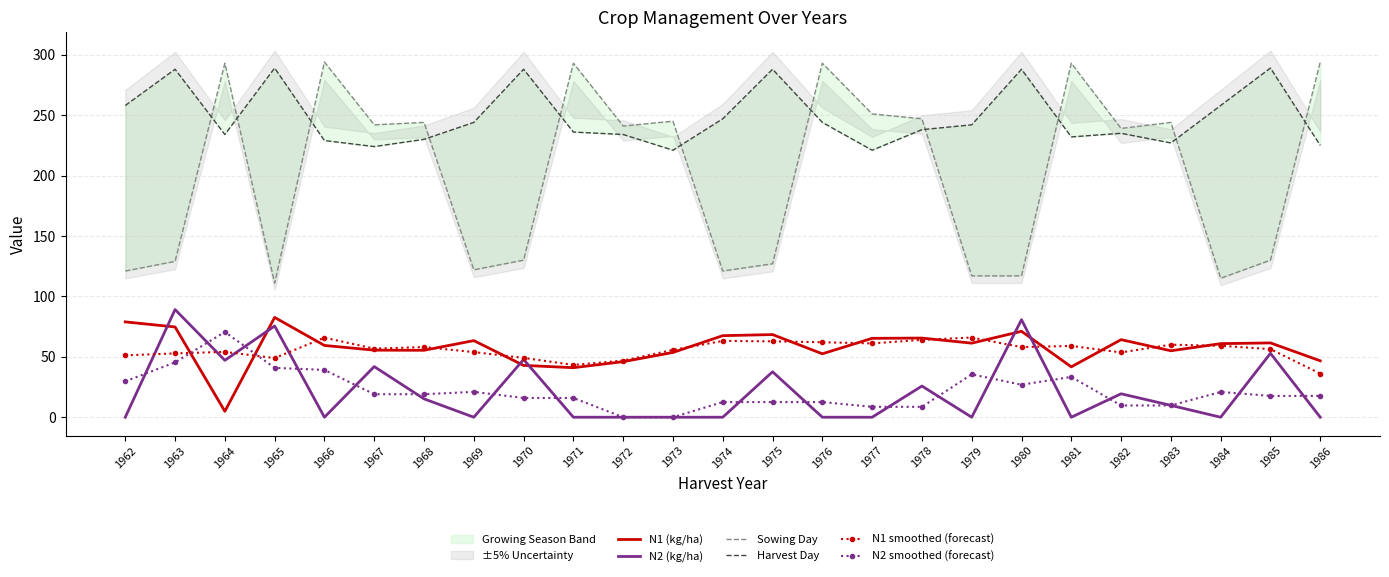

What is the difference between the highest and lowest values at 1962?

258.0